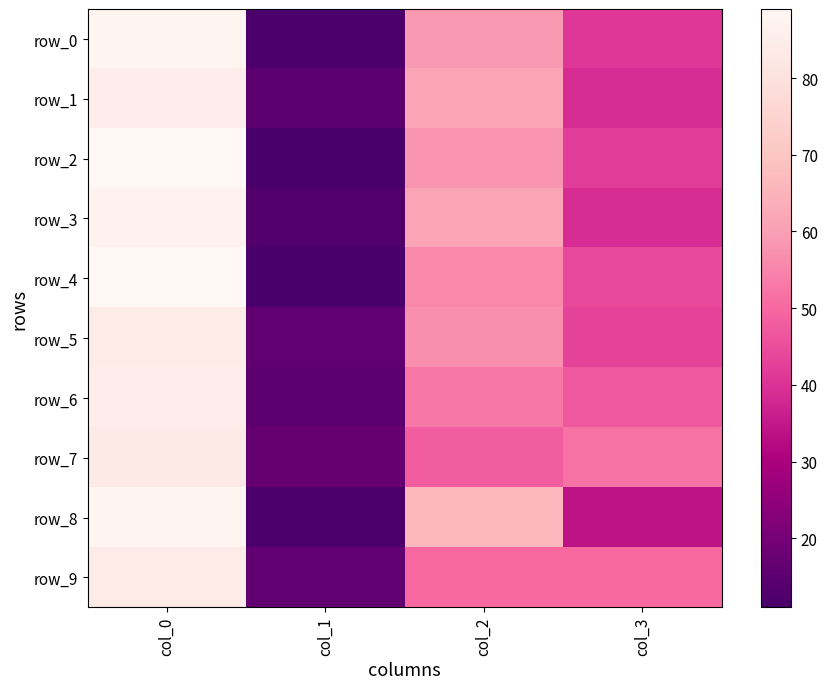

Reading left to right, what are all the values shown in this chart?

row_0: 88	12	59	41
row_1: 85	15	61	39
row_2: 89	11	58	42
row_3: 87	13	61	39
row_4: 89	11	56	44
row_5: 84	16	57	43
row_6: 85	15	53	47
row_7: 83	17	48	52
row_8: 88	12	66	34
row_9: 84	16	50	50